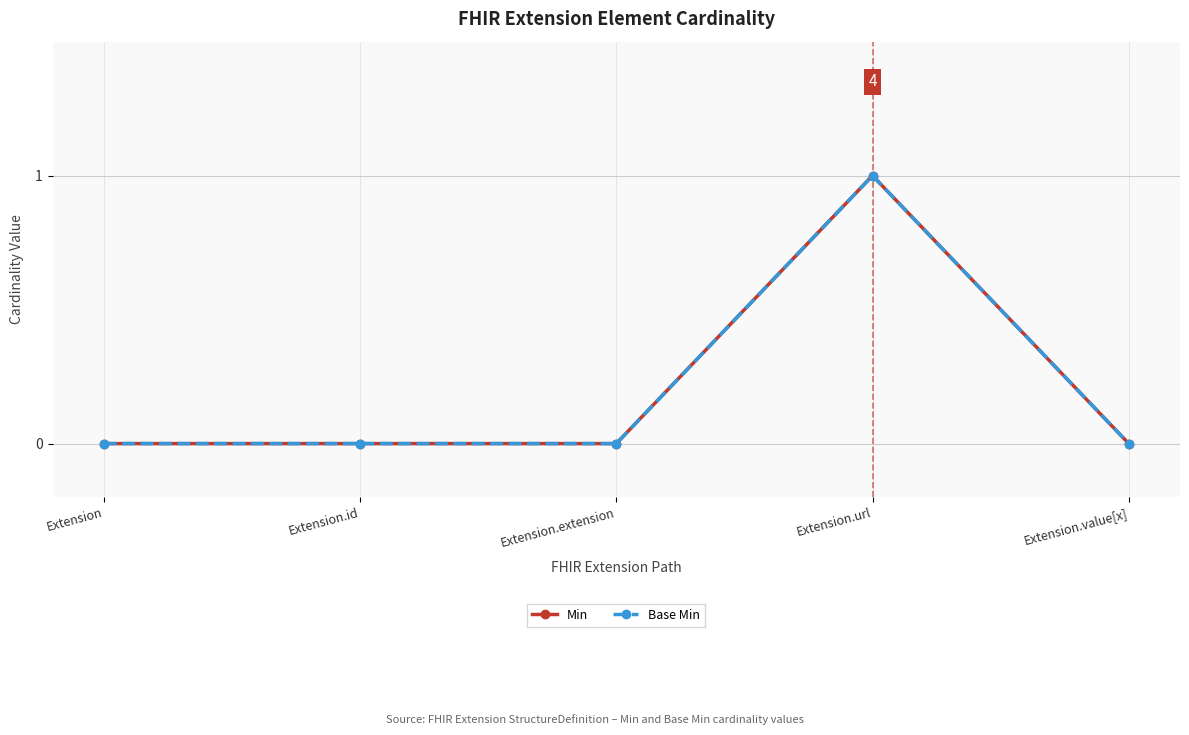

What is the greatest value displayed?

1